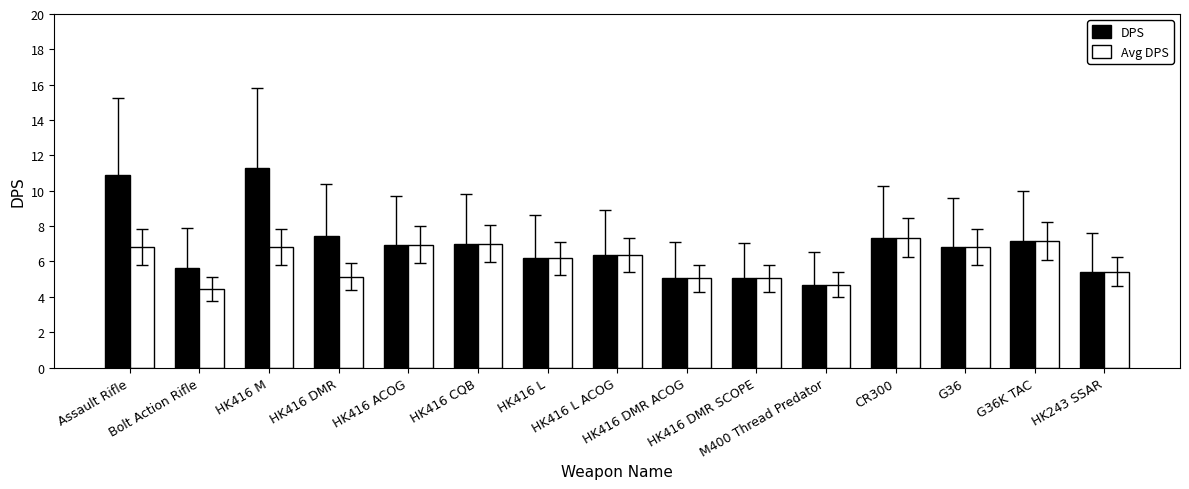

Read the DPS value at G36K TAC.

7.1